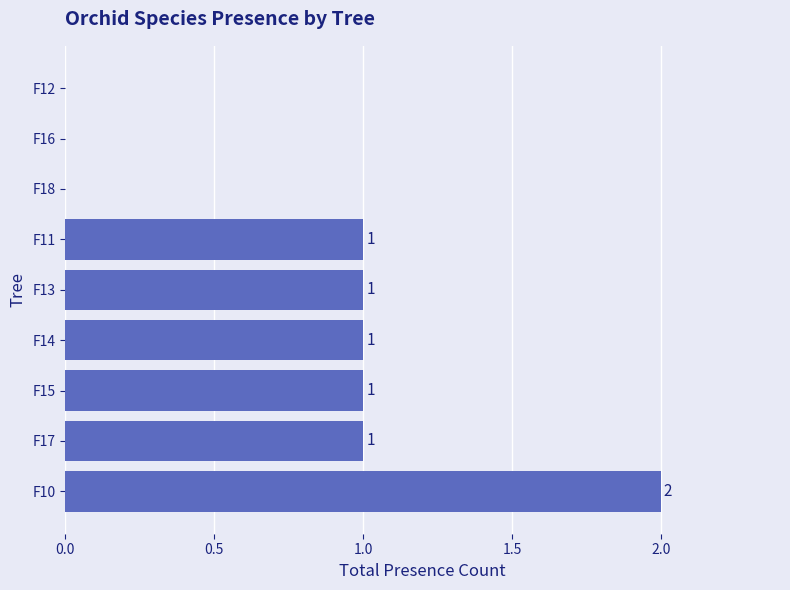

How many values are between 0 and 1?

8